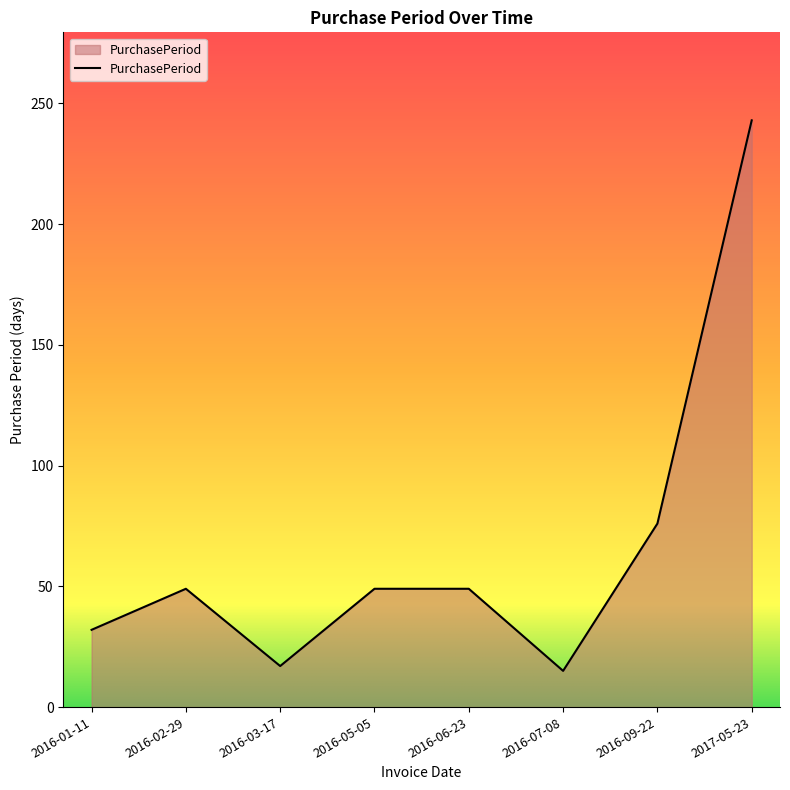

What position from the right is 2016-02-29?

7